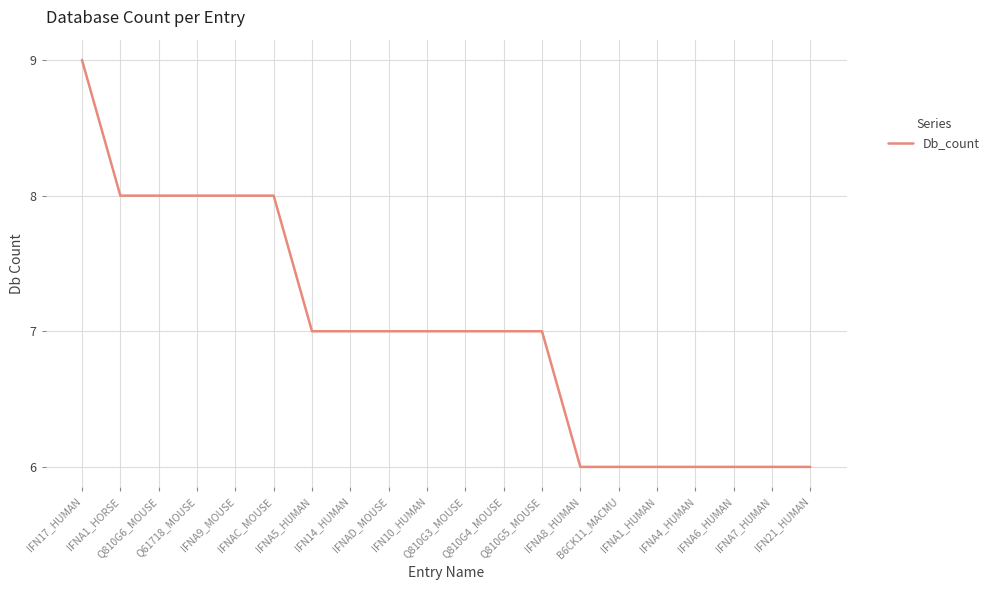

What is the difference between the values at IFNAC_MOUSE and B6CK11_MACMU?

2